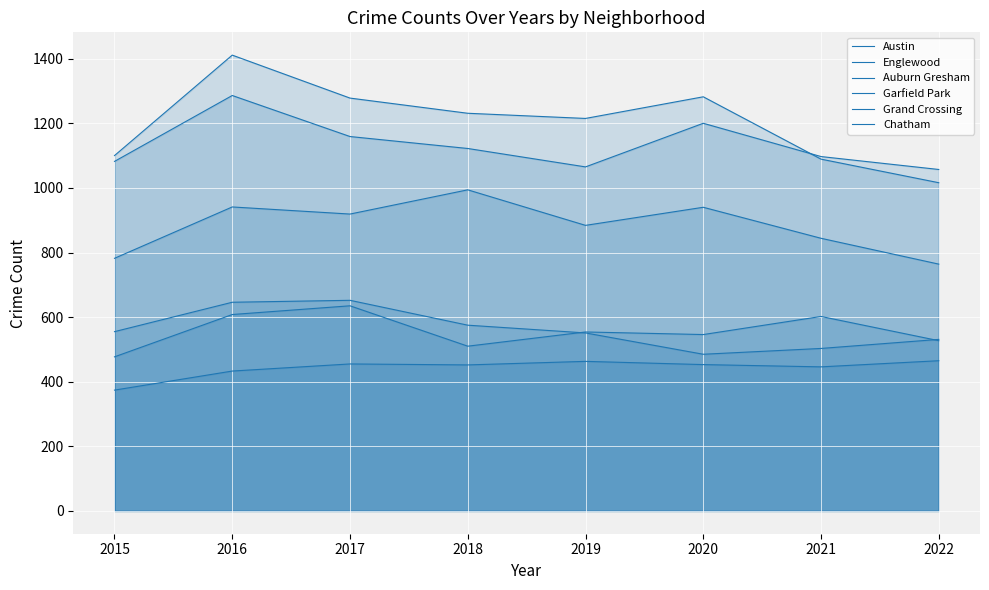

At which label does Grand Crossing reach its peak?

2017